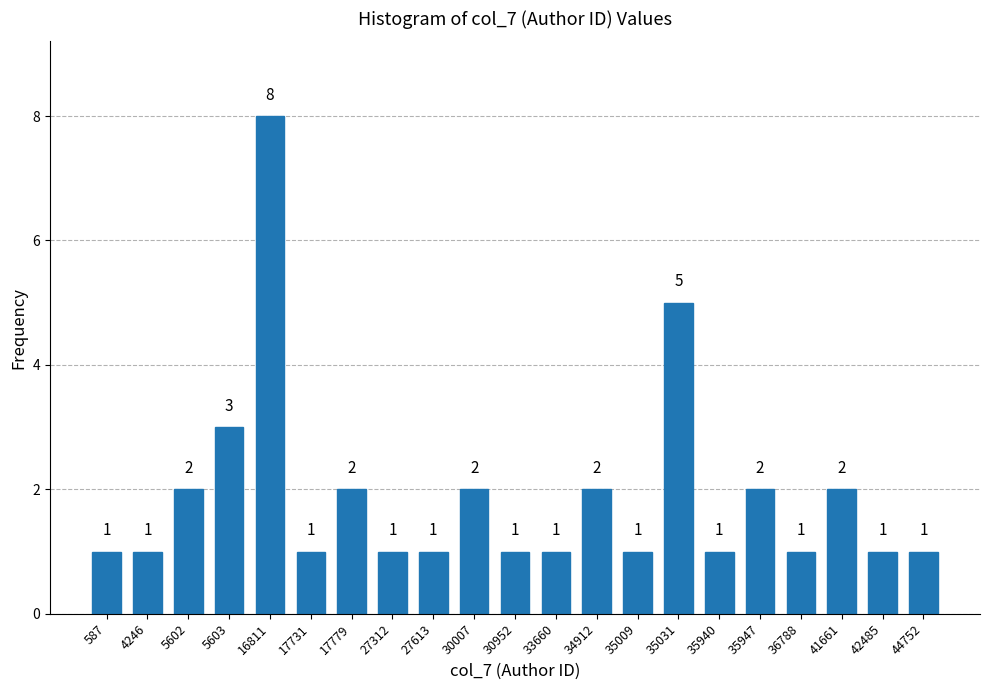

Reading right to left, what are all the values shown in this chart?

44752=1	42485=1	41661=2	36788=1	35947=2	35940=1	35031=5	35009=1	34912=2	33660=1	30952=1	30007=2	27613=1	27312=1	17779=2	17731=1	16811=8	5603=3	5602=2	4246=1	587=1